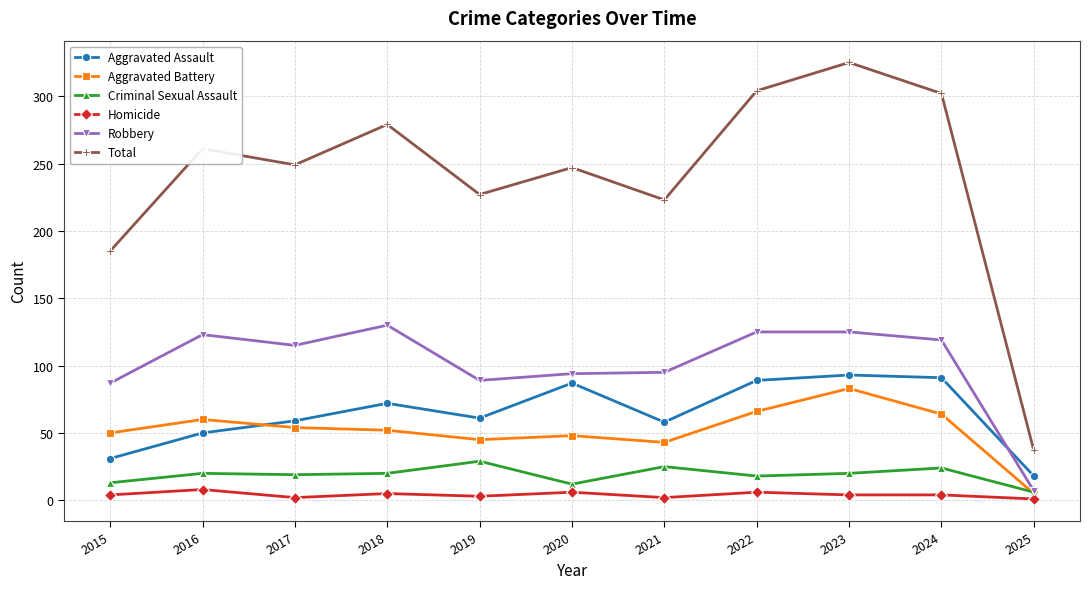

Which series has the widest spread of values?

Total